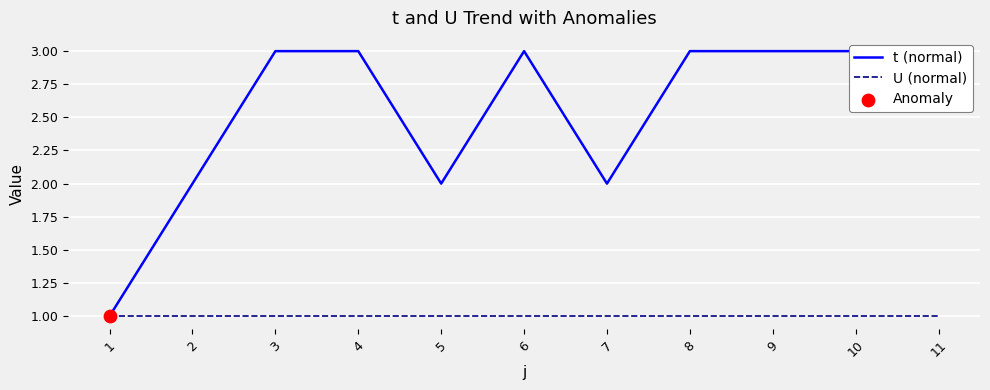

At which category is the sum across all series the highest?

3